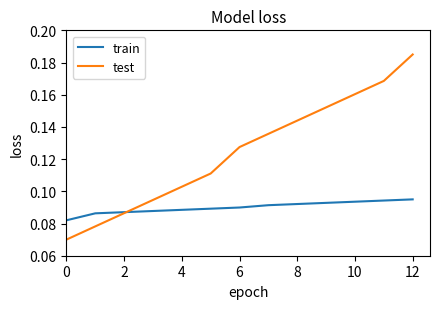

Which series has the largest total across all categories?

test